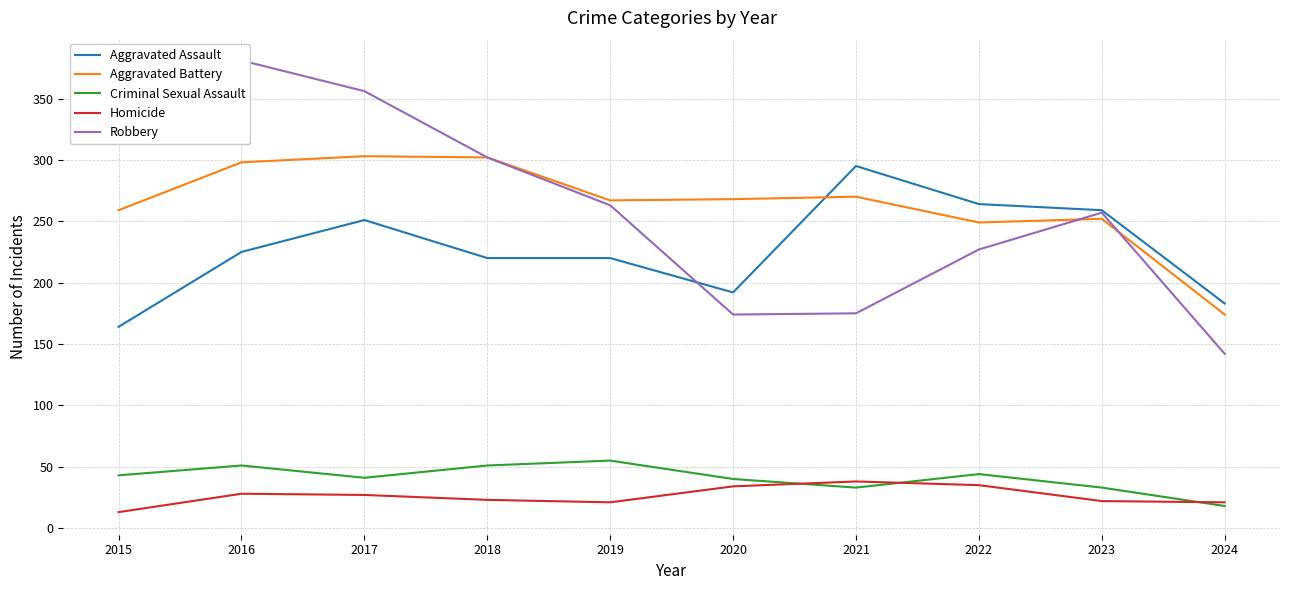

Is it true that Aggravated Assault equals 103 at 2022?

False